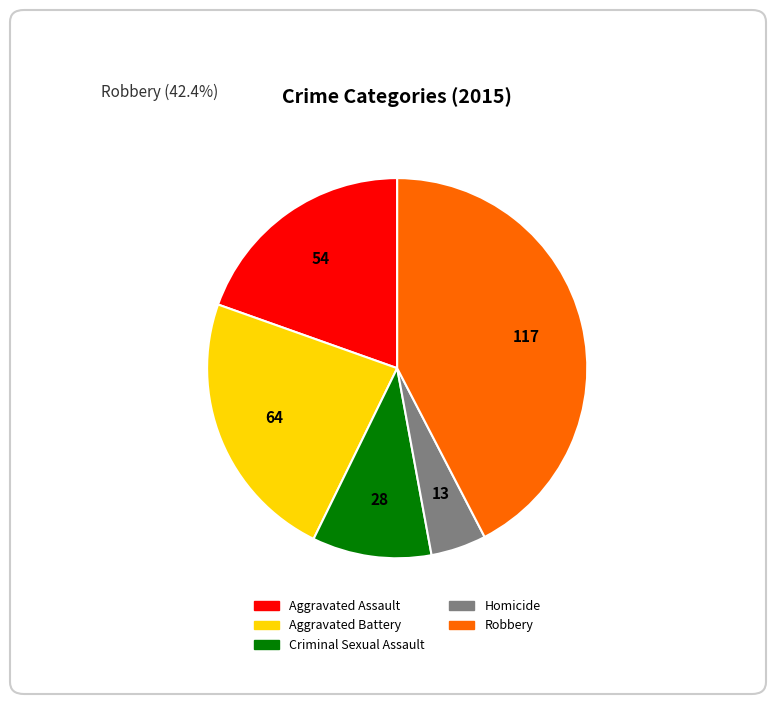

Rank the categories by value from highest to lowest.

Robbery, Aggravated Battery, Aggravated Assault, Criminal Sexual Assault, Homicide